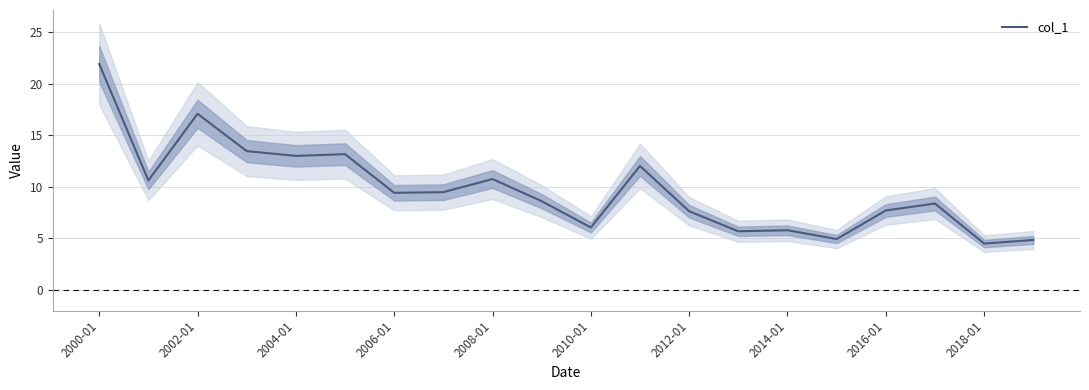

Where does the col_1 series first go above 9?

2000-01